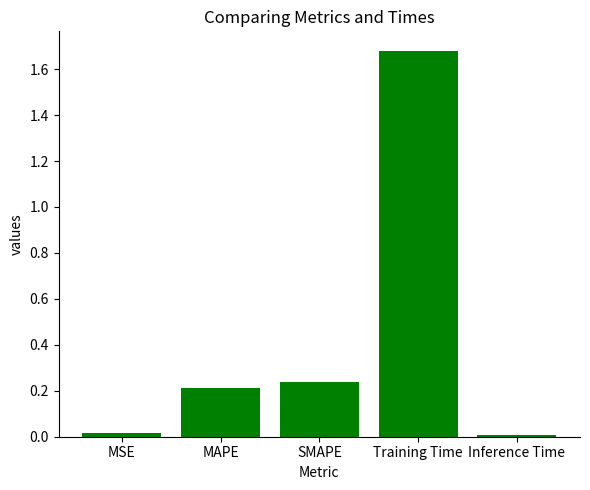

Which label corresponds to the largest value in the chart?

Training Time